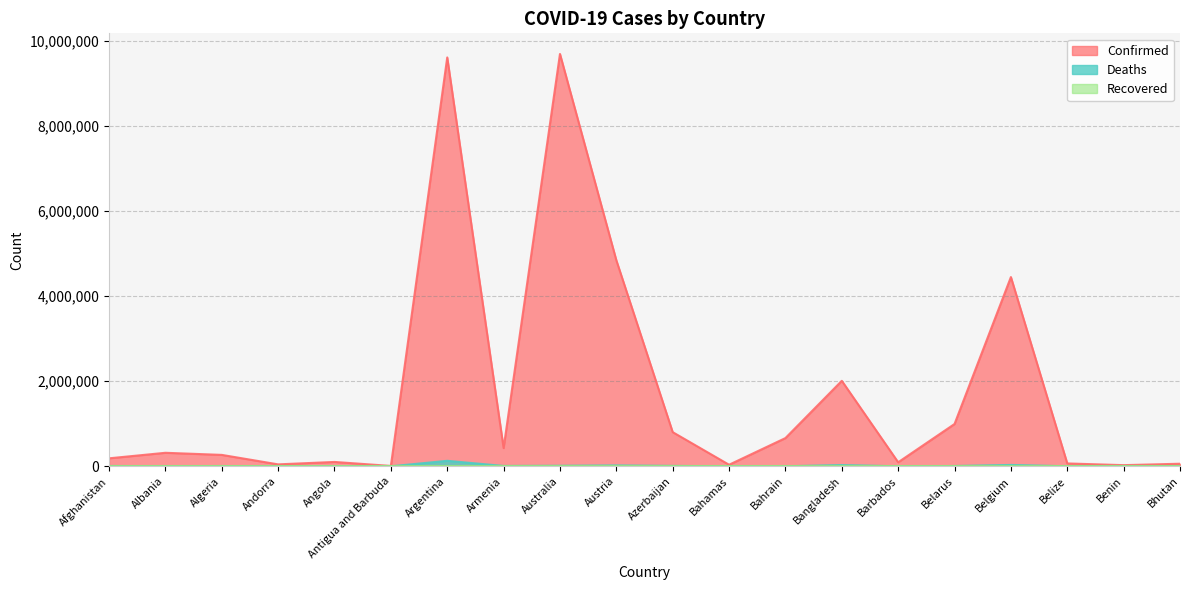

At how many categories does at least one series exceed 8473607?

2